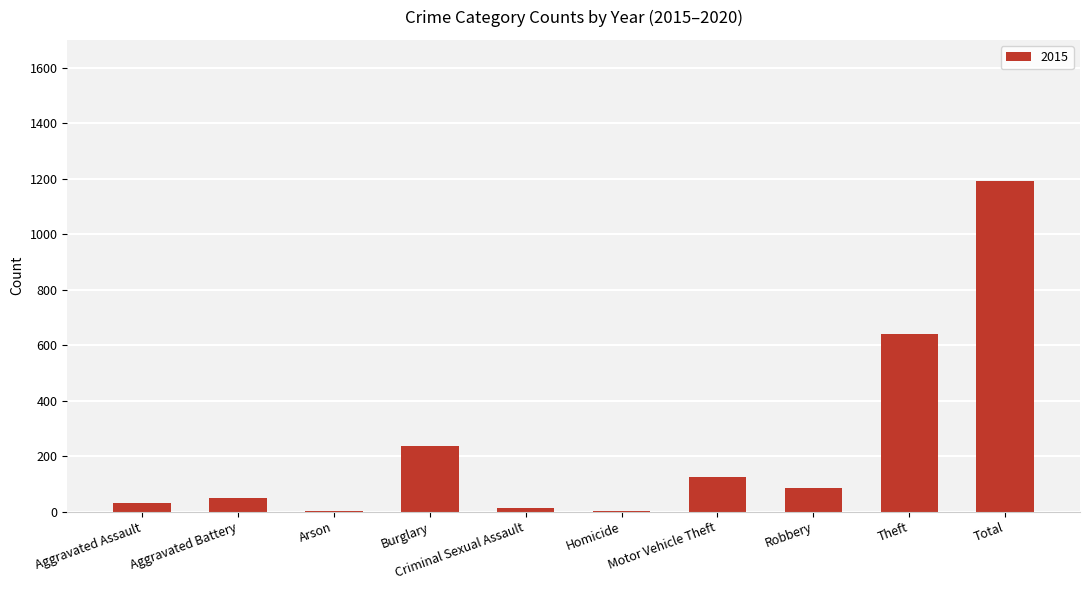

At which category does the chart reach its peak across all series?

Total